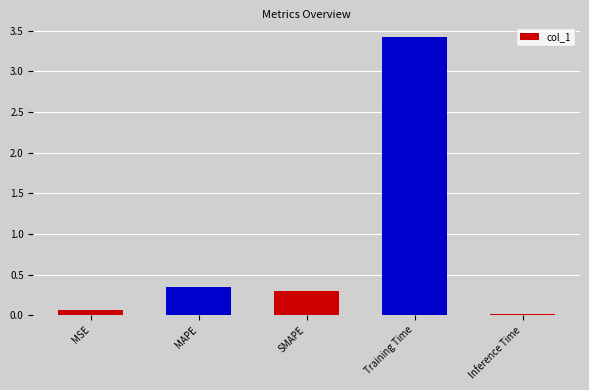

Where is the data nearest to the value 1?

MAPE